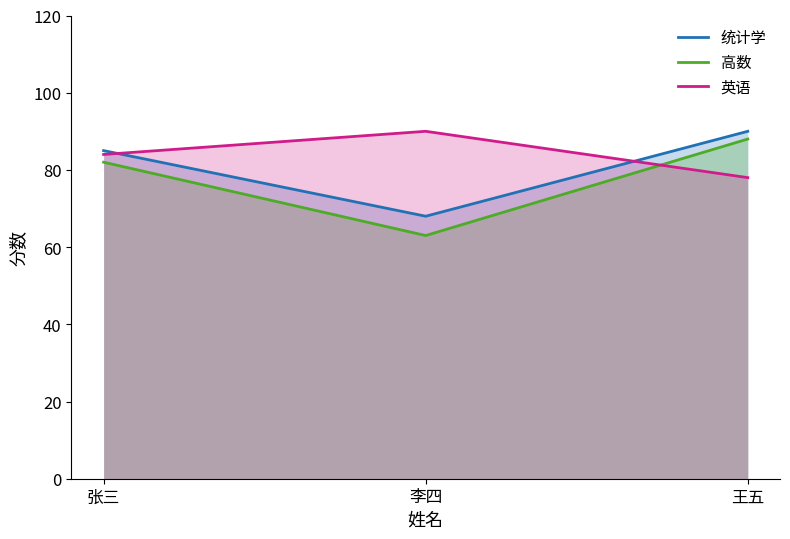

What is the value of the 统计学 point at the 2nd from the left?

68